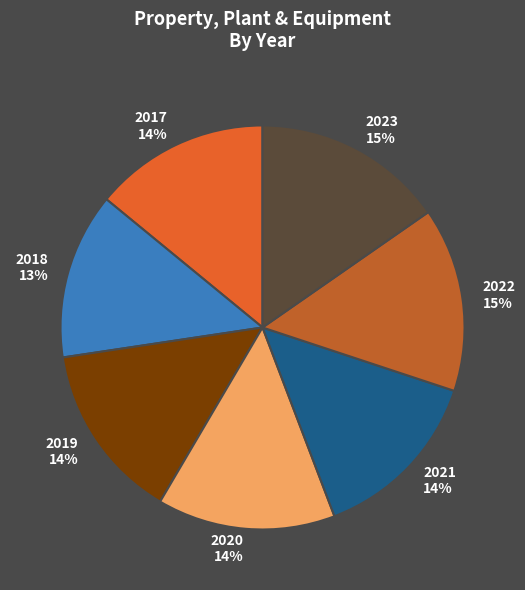

What is the ratio of the value at 2022 to the value at 2023?

1.0